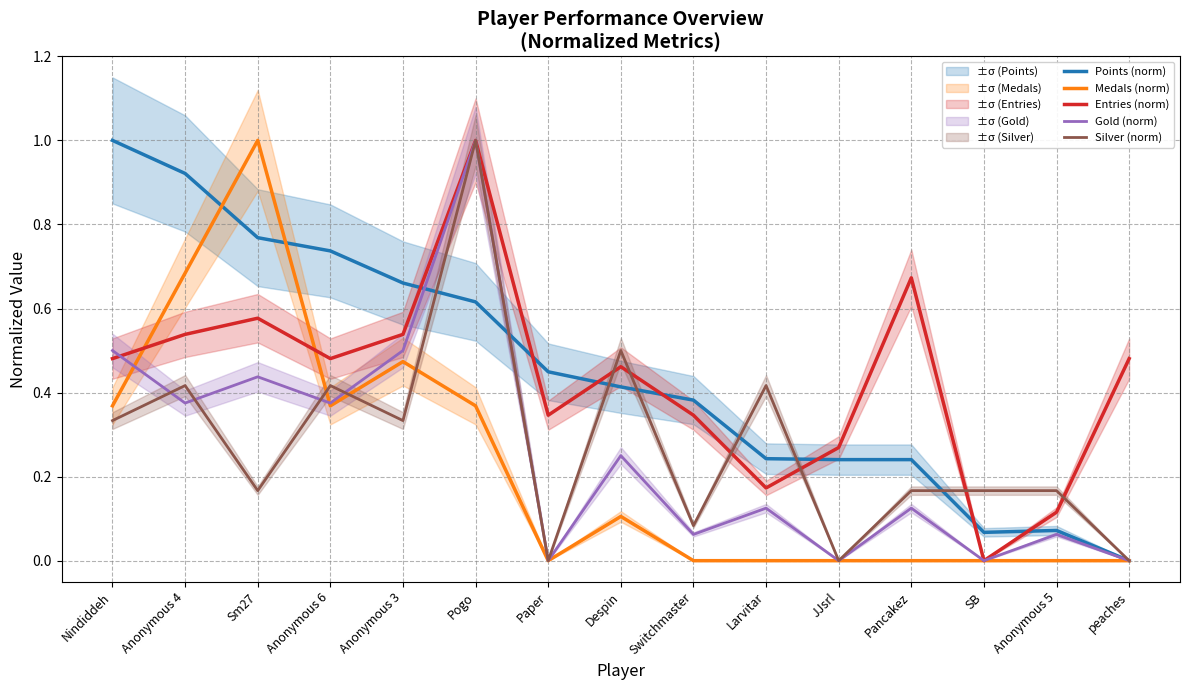

What is the total value across all series at Anonymous 3?

2.5